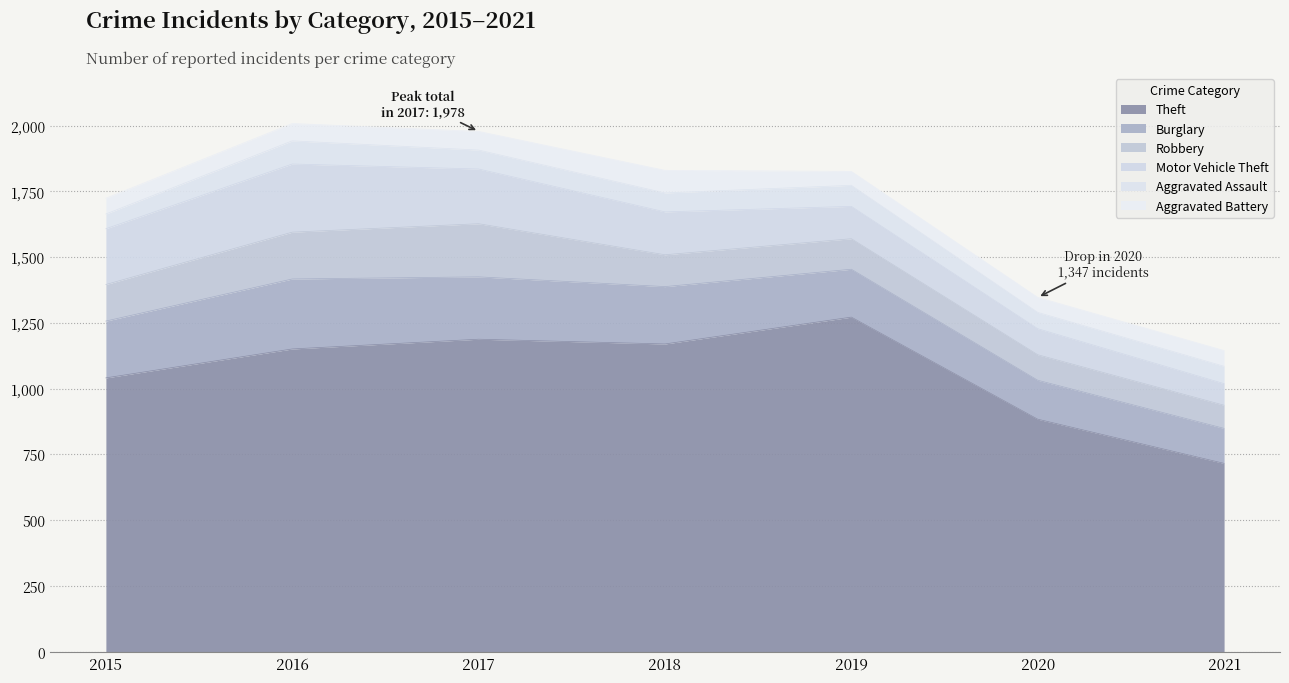

True or false: Aggravated Battery and Theft cross at least once.

False